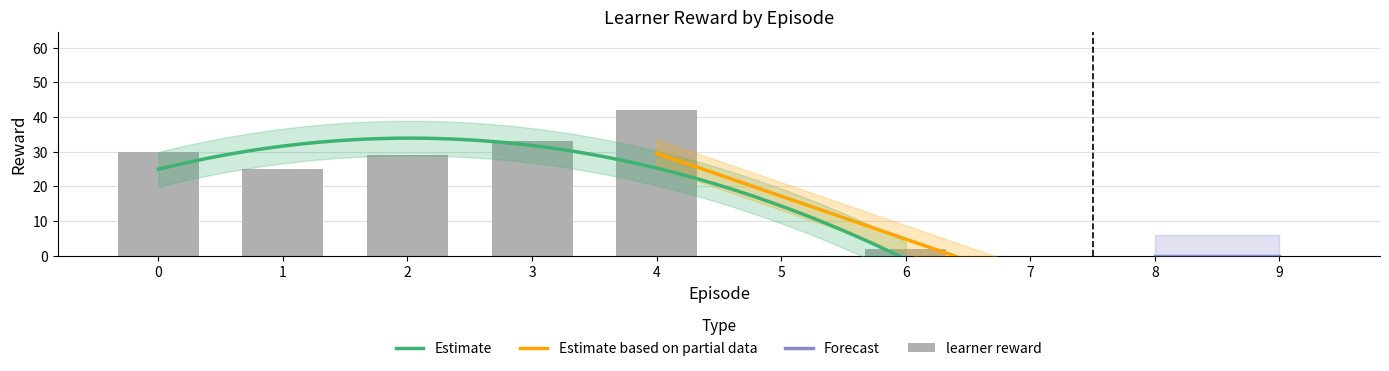

Count the number of categories in the chart.

10